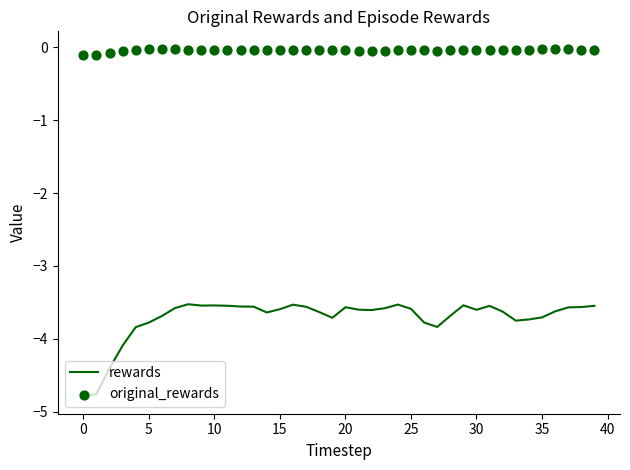

What are all the series names shown in the legend?

rewards, original_rewards